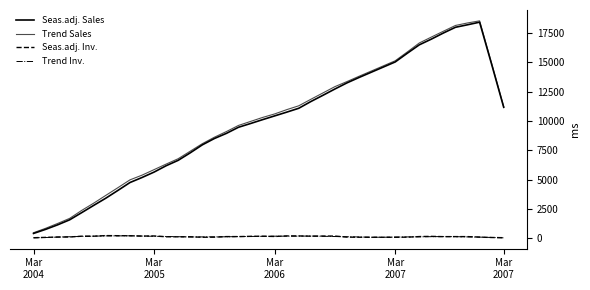

Does the chart have visible grid lines?

No